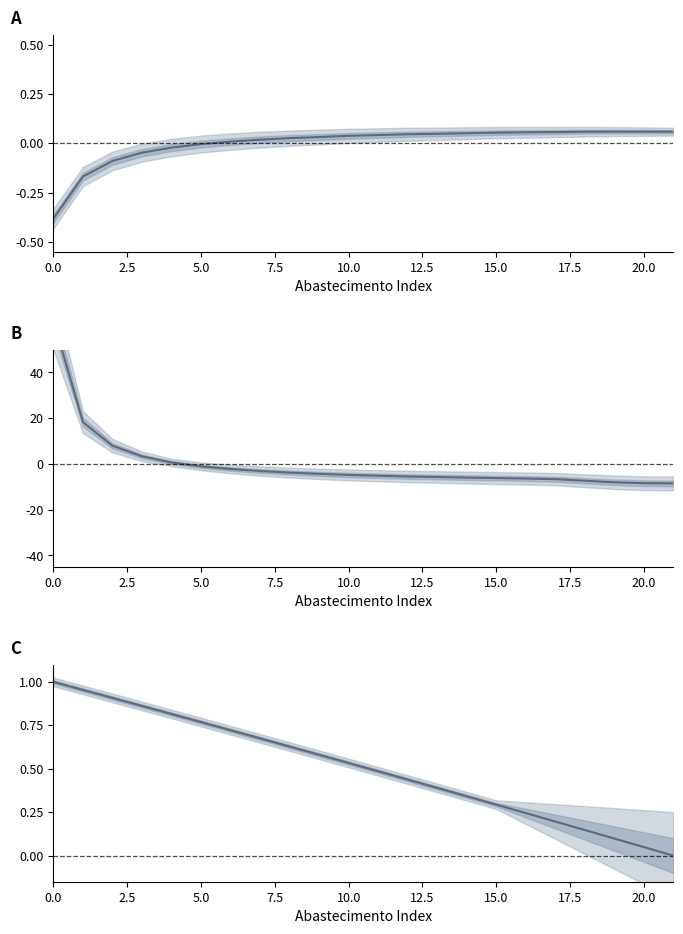

Which label corresponds to the smallest value in the chart?

21